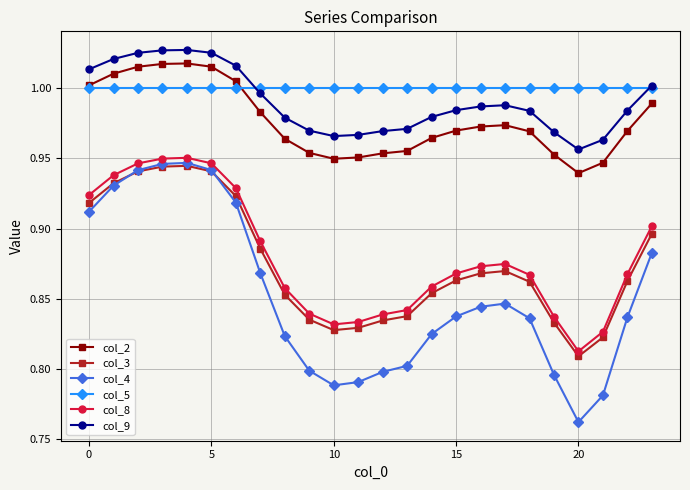

True or false: col_9 has more than 1 interior local peaks.

True